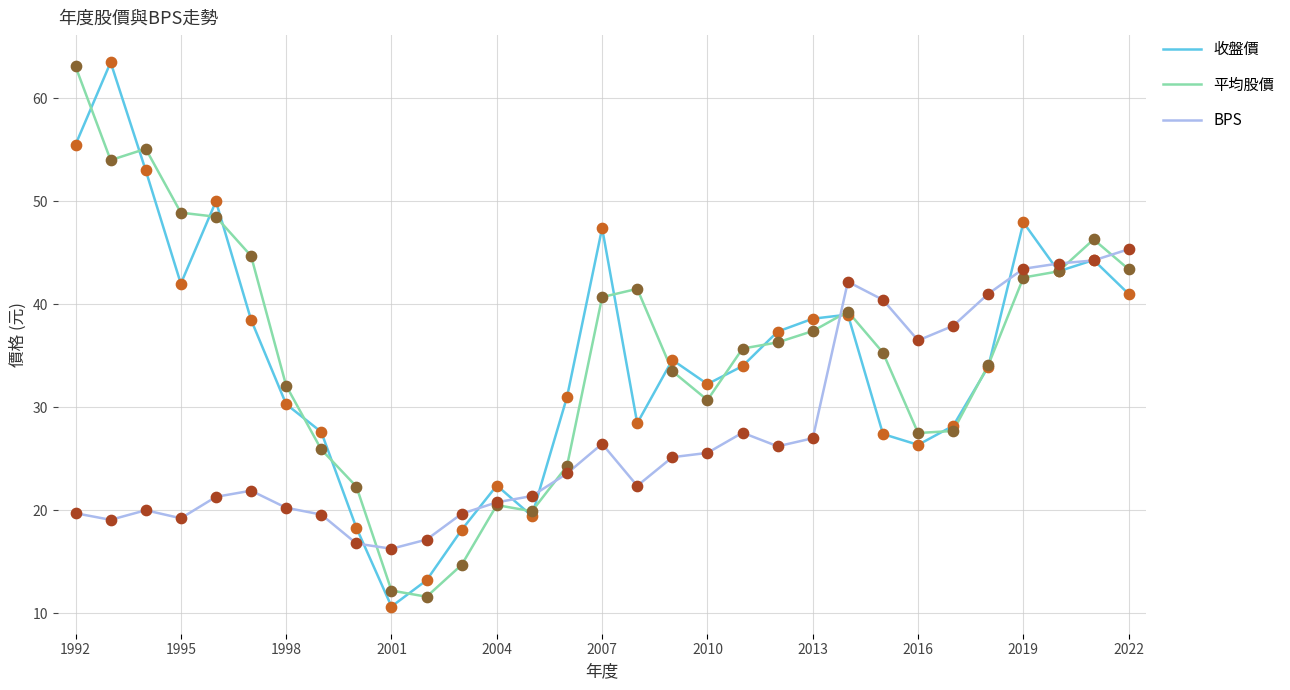

What is the highest value of the 收盤價 series?

63.5